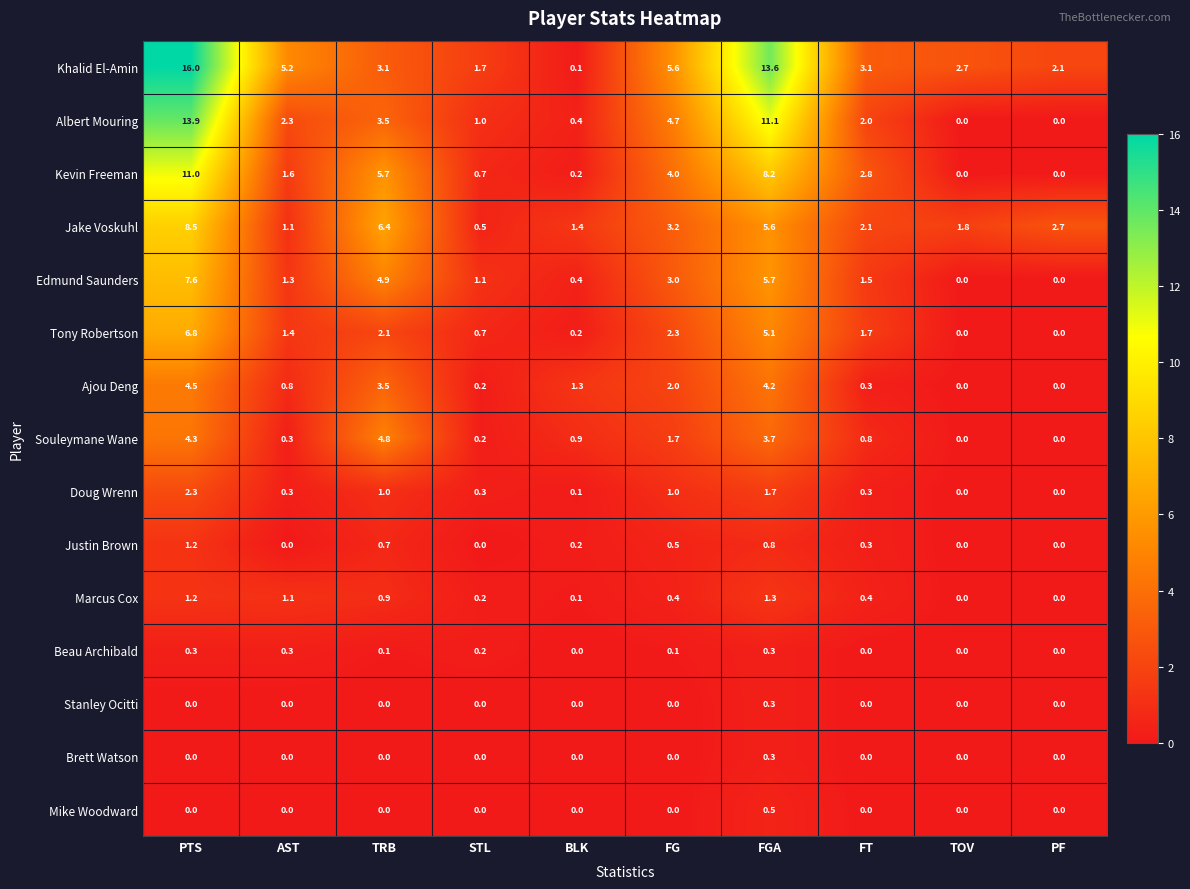

List the labels in order of Jake Voskuhl value, smallest first.

STL, AST, BLK, TOV, FT, PF, FG, FGA, TRB, PTS